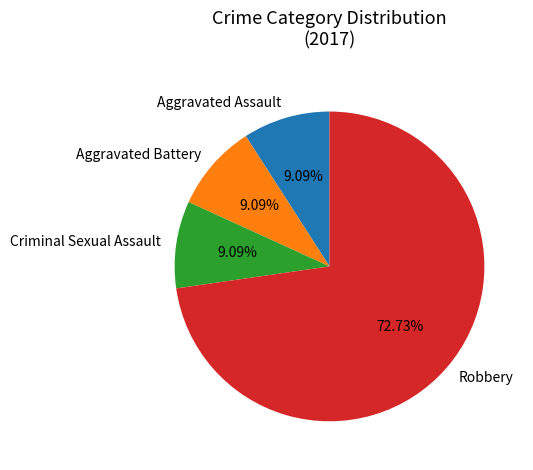

Count the number of slices in the pie.

4